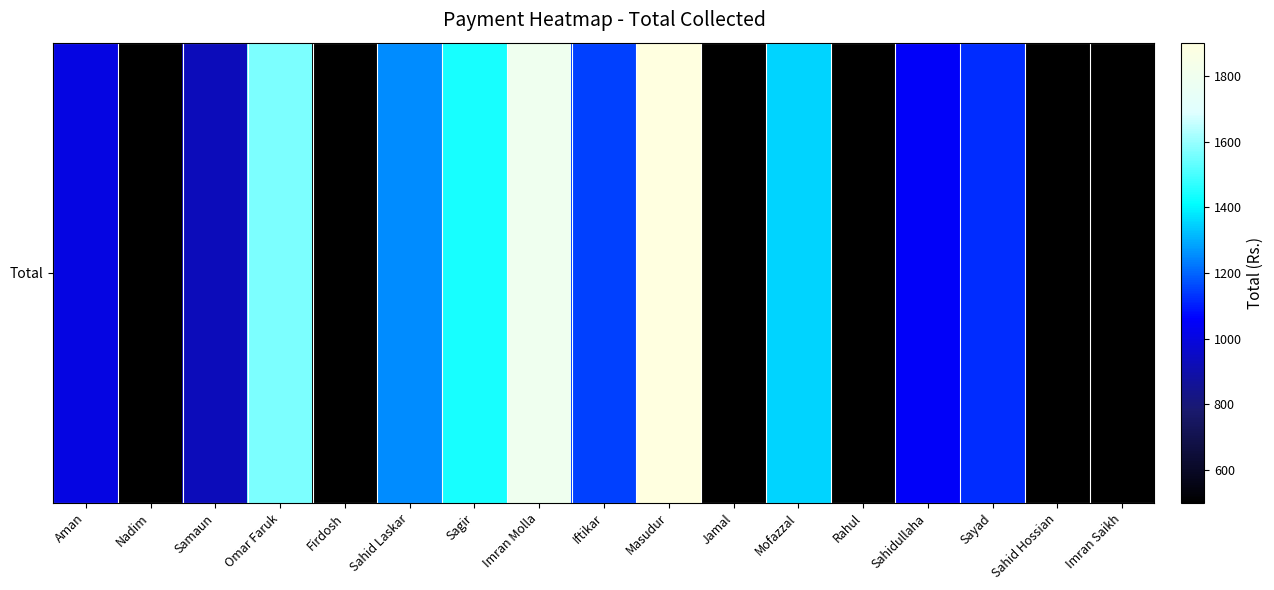

Approximately how many times larger is the value at Imran Molla compared to Nadim?

3.6